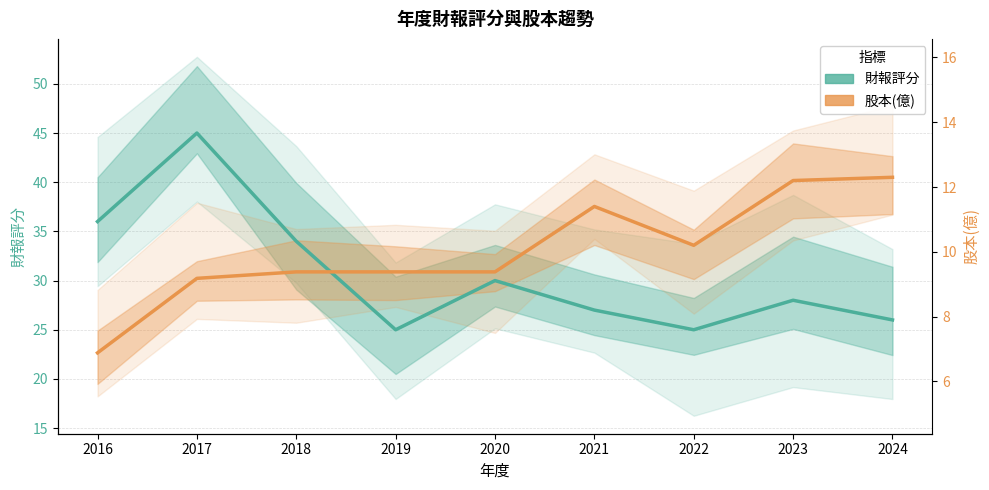

Reading right to left, what are all the values shown in this chart?

財報評分: 2024=26.0	2023=28.0	2022=25.0	2021=27.0	2020=30.0	2019=25.0	2018=34.0	2017=45.0	2016=36.0
股本(億) [scaled]: 2024=40.5	2023=40.2	2022=33.6	2021=37.5	2020=30.9	2019=30.9	2018=30.9	2017=30.2	2016=22.7